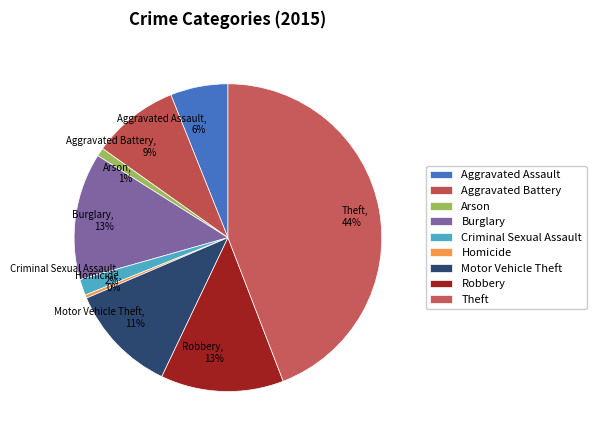

Is there any slice that represents more than half of the pie?

No